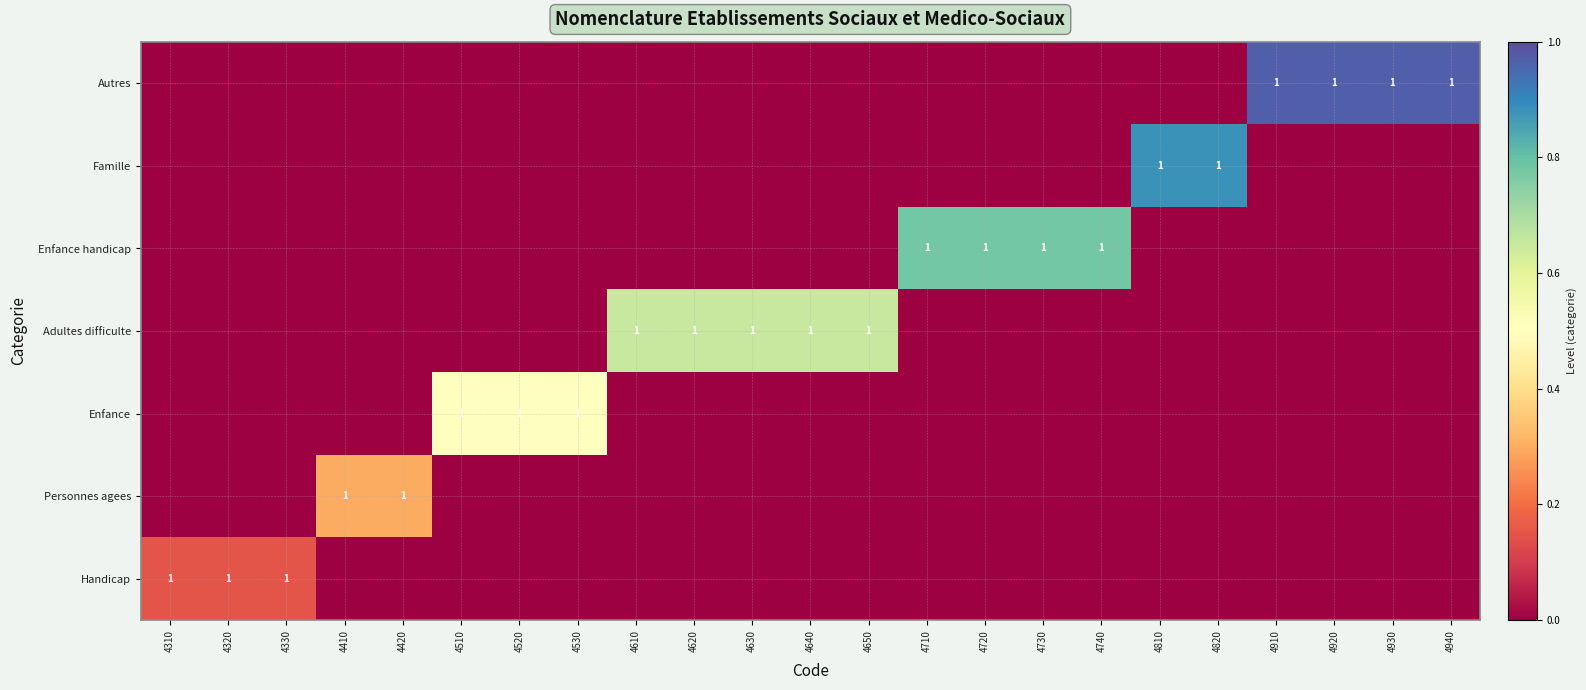

How many data points does each series have?

23